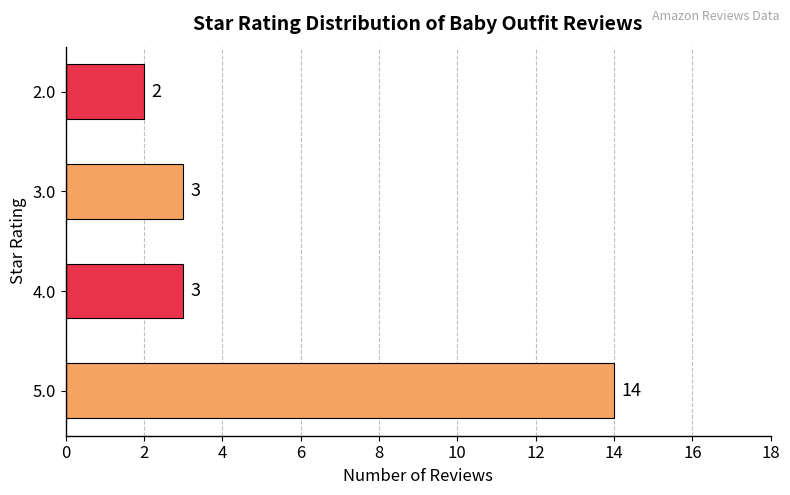

Reading bottom to top, extract all data points from this chart.

14	3	3	2